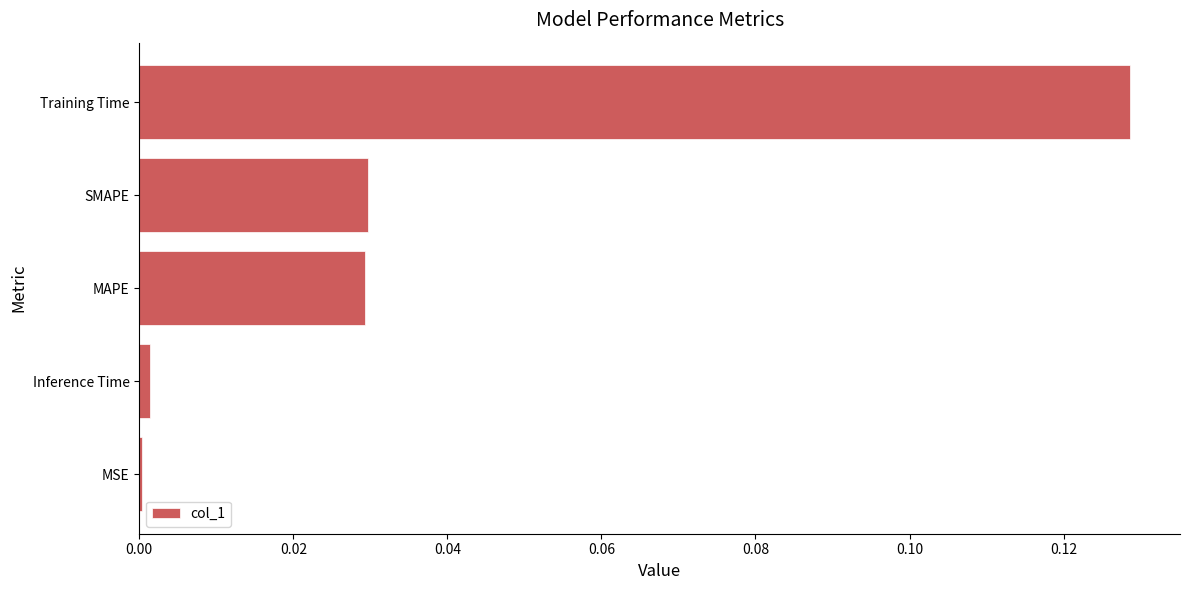

Which has a higher value, MAPE or MSE?

MAPE